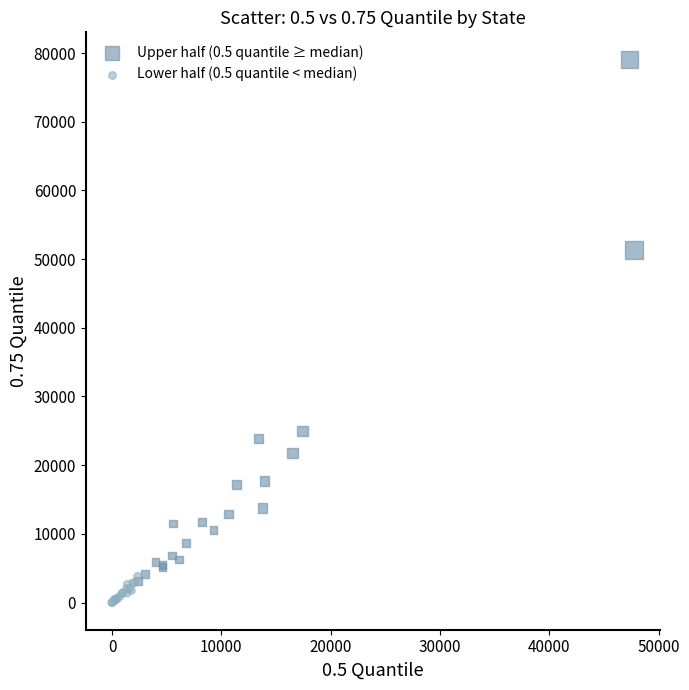

Which series reaches the maximum Y coordinate?

Upper half (0.5 quantile ≥ median)